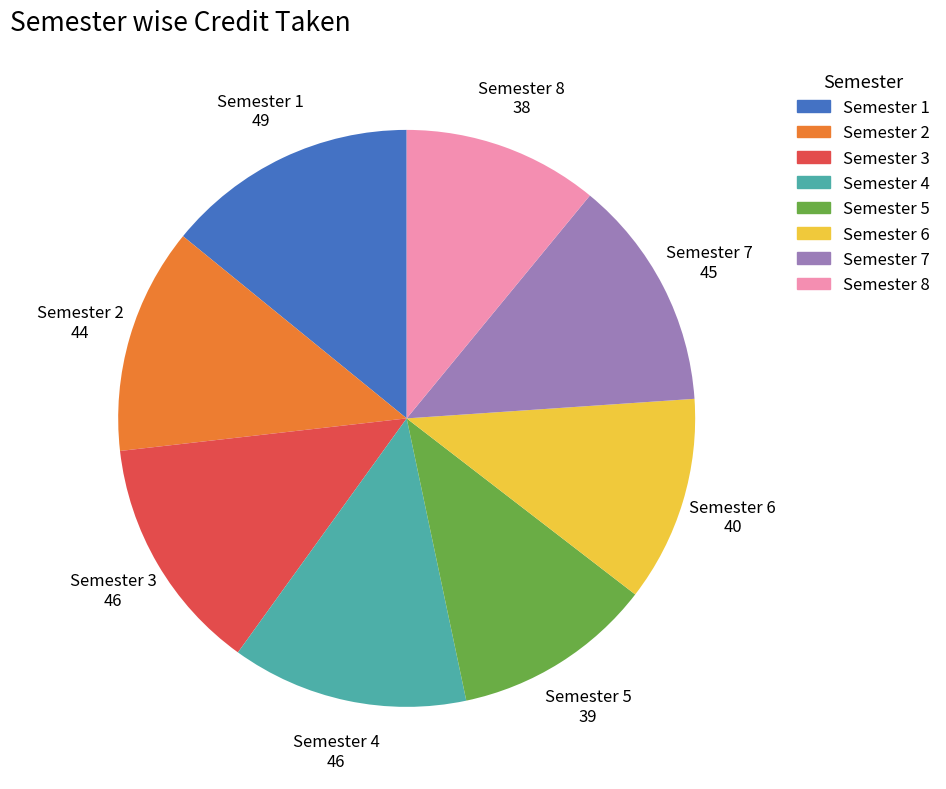

The Semester 6 slice represents 1% of the pie. True or false?

False